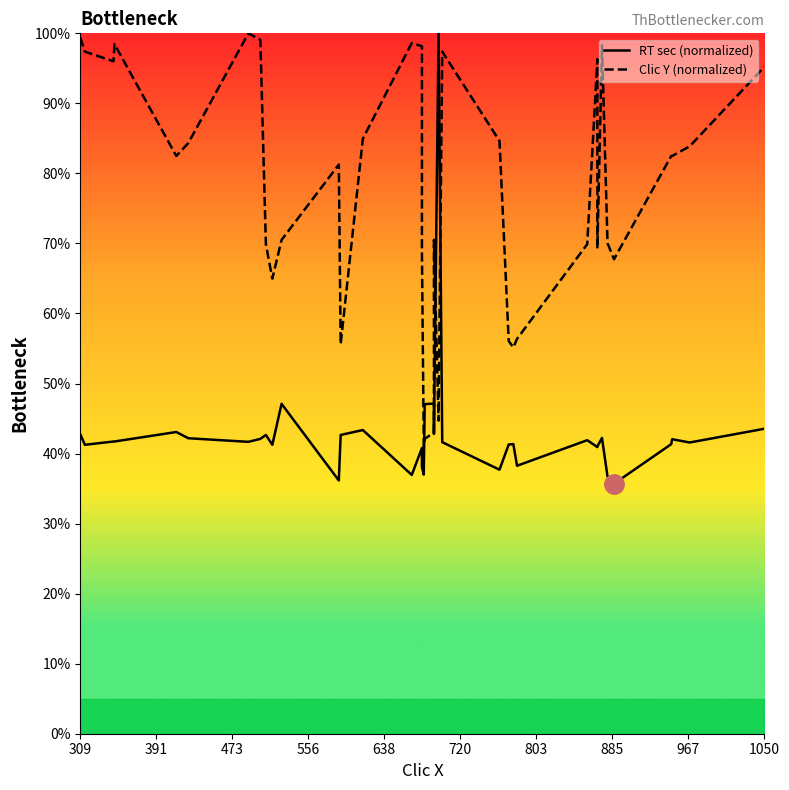

Is this an area chart (filled region under the line)?

No